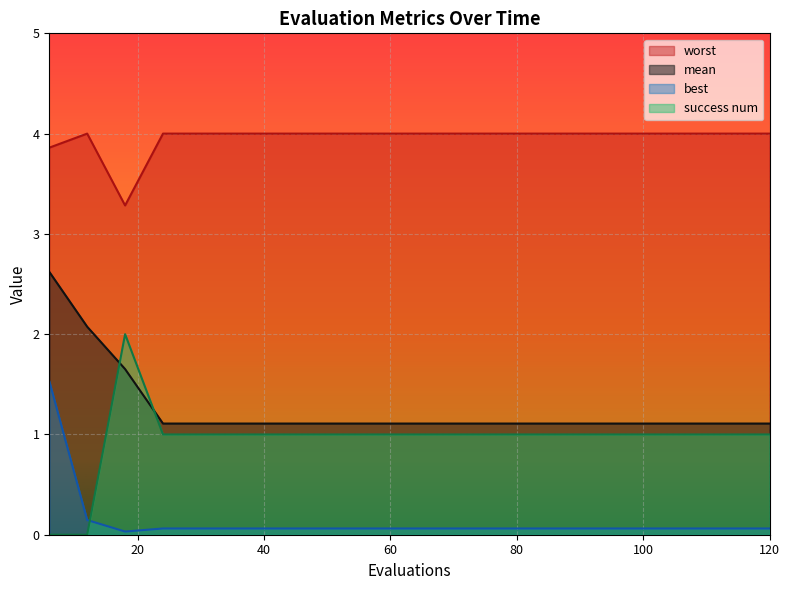

Which has a higher value, 12 or 48?

12